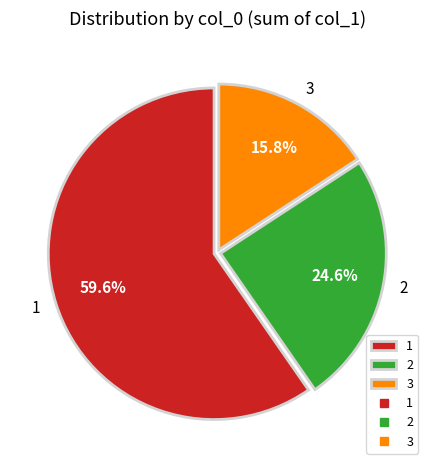

Count the number of slices in the pie.

3